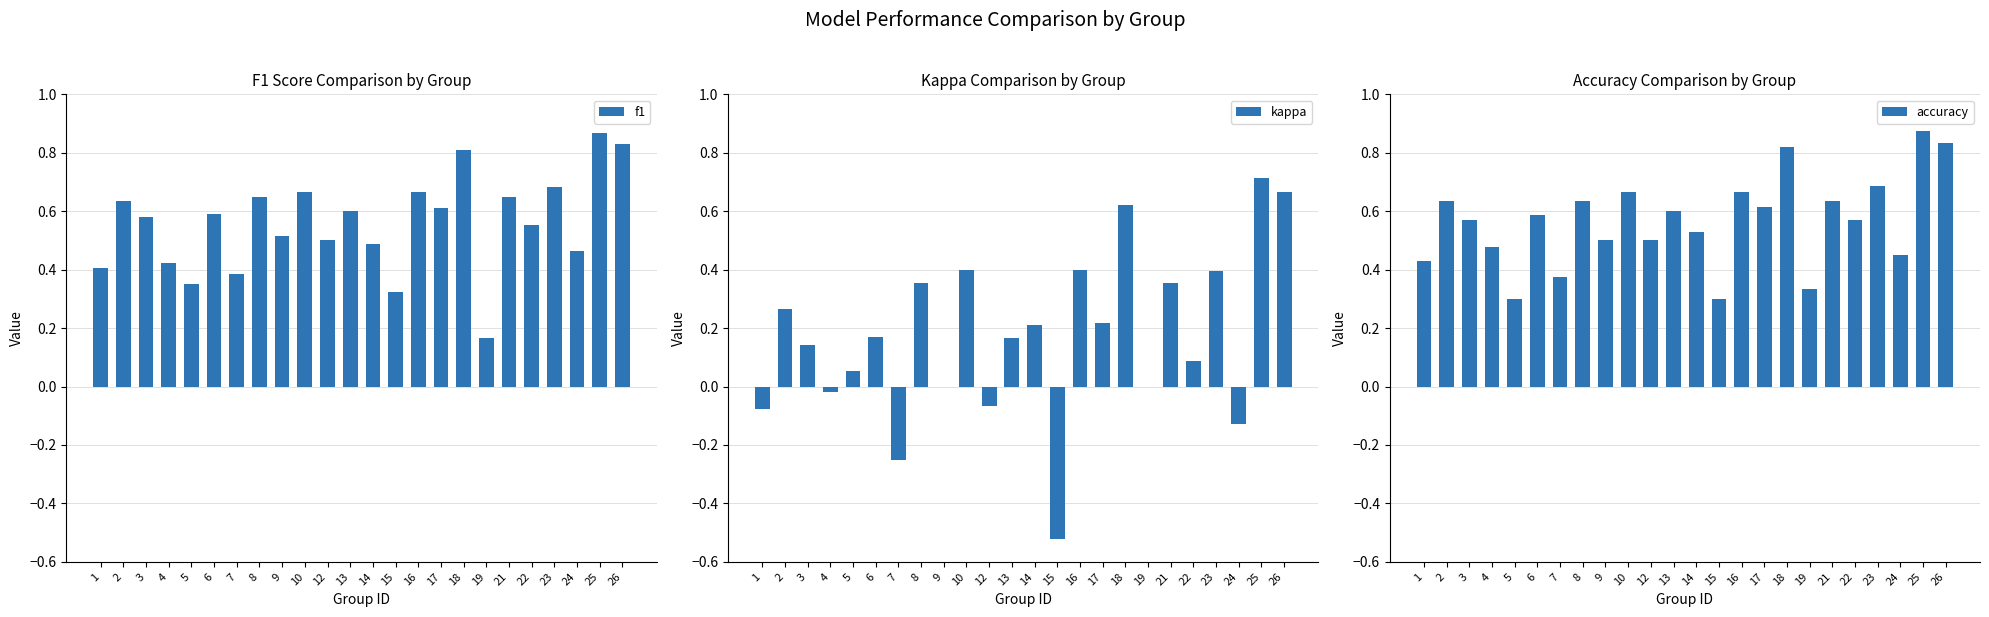

What is the value of the accuracy bar at the 21st from the left?

0.7